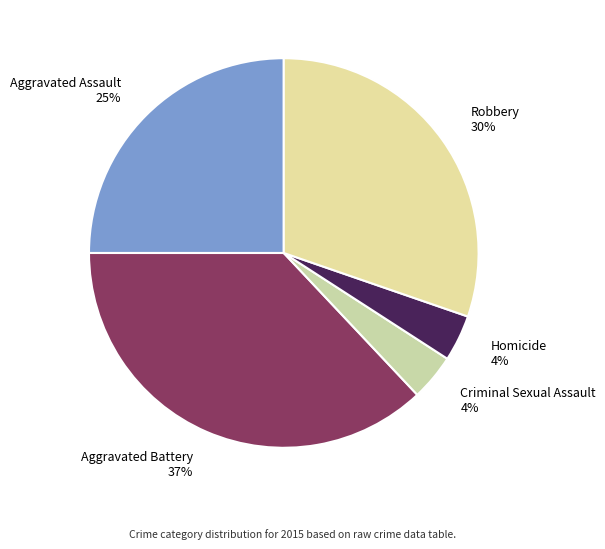

How many slices are in this pie chart?

5